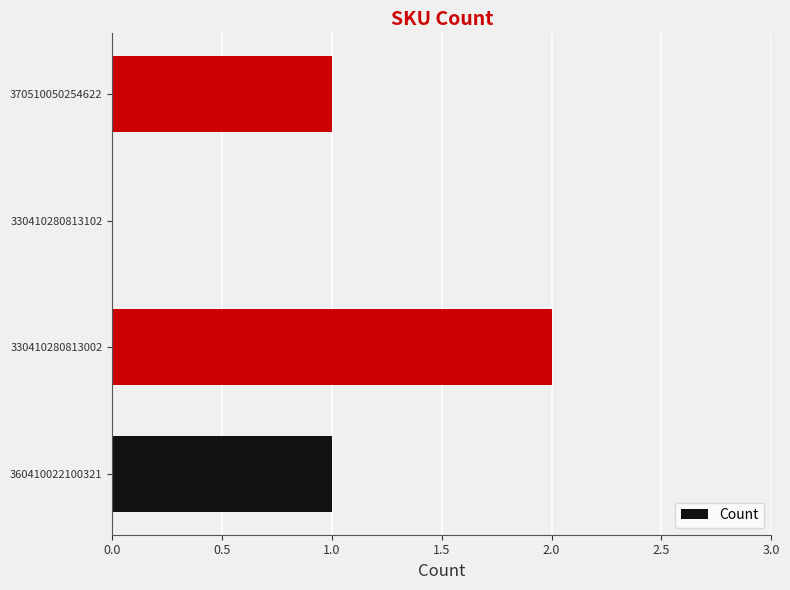

What is the sum of the values at 330410280813002 and 360410022100321?

3